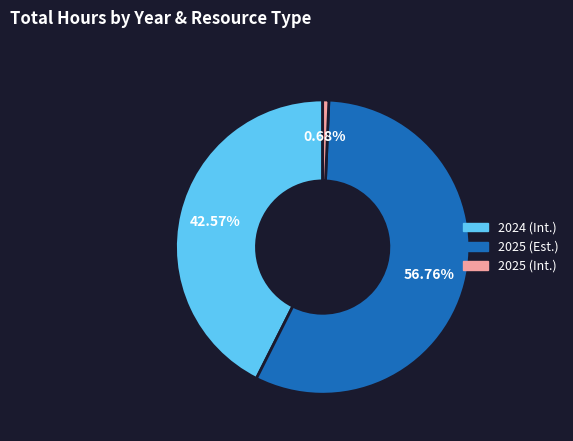

What is the smallest slice in the pie chart?

2025 (Int.)